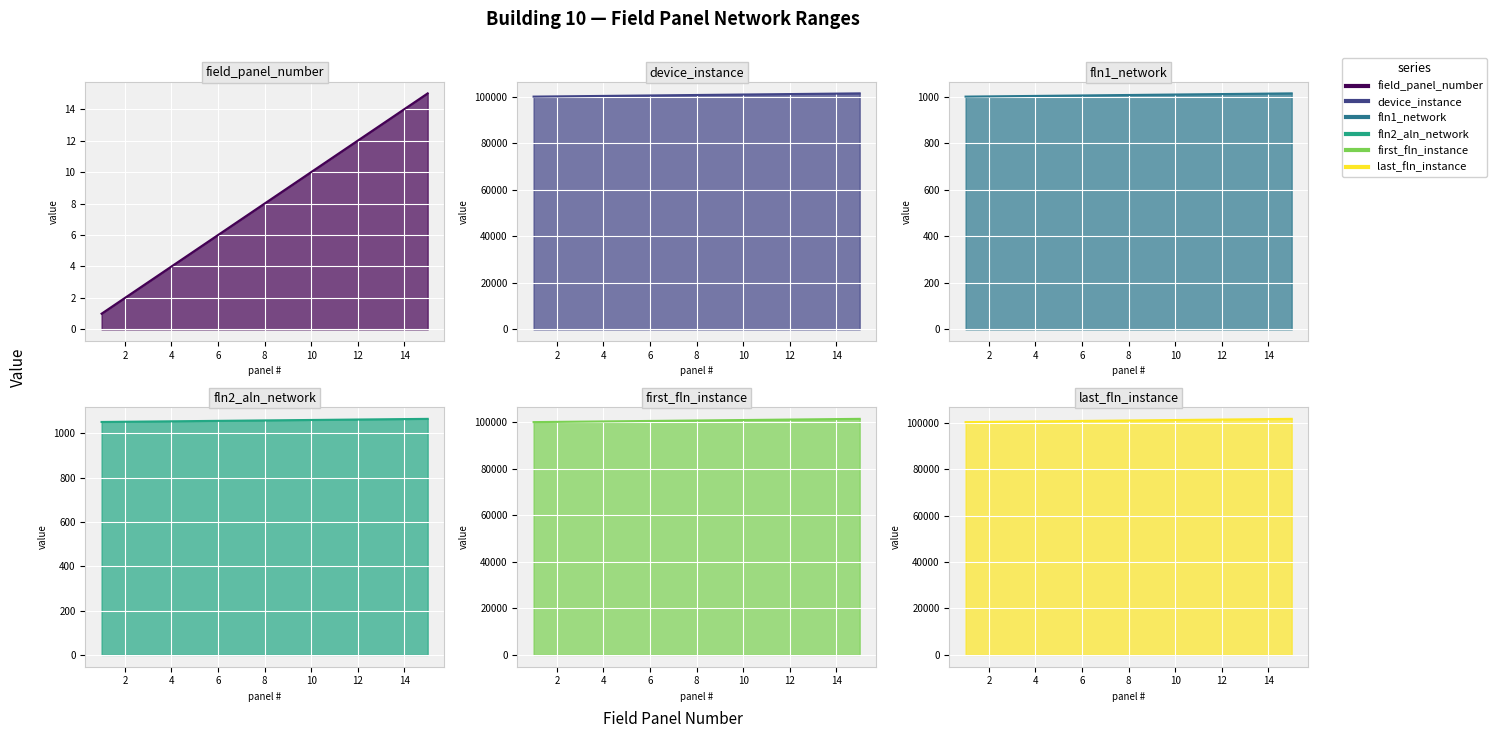

What is the value of the FIELD PANEL DEVICE INSTANCE # point at the 10th from the left?

101000